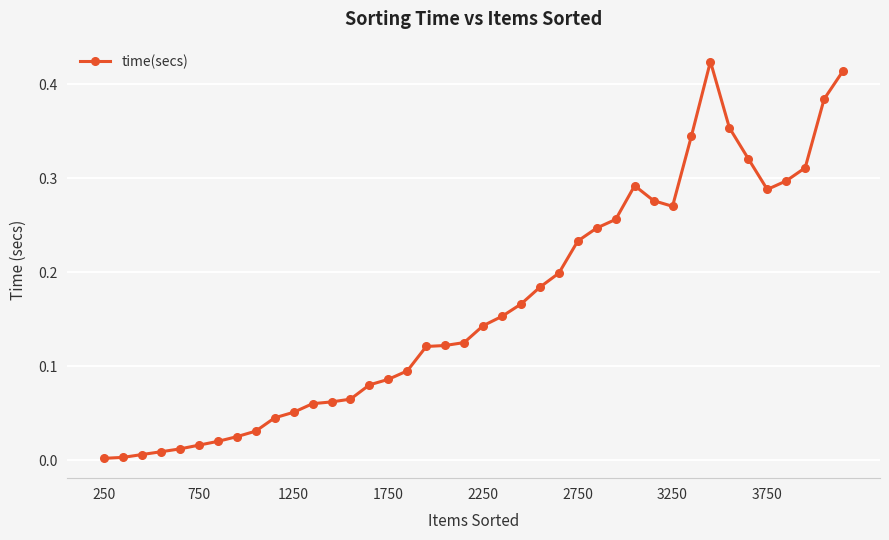

What is the sum of all values?

6.6